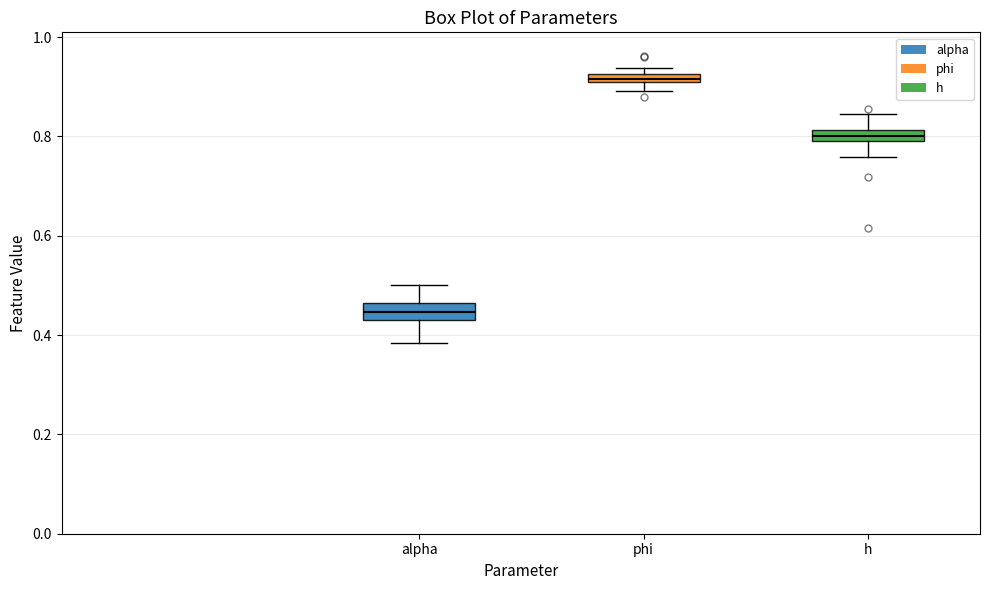

Which box's median line is the highest?

phi